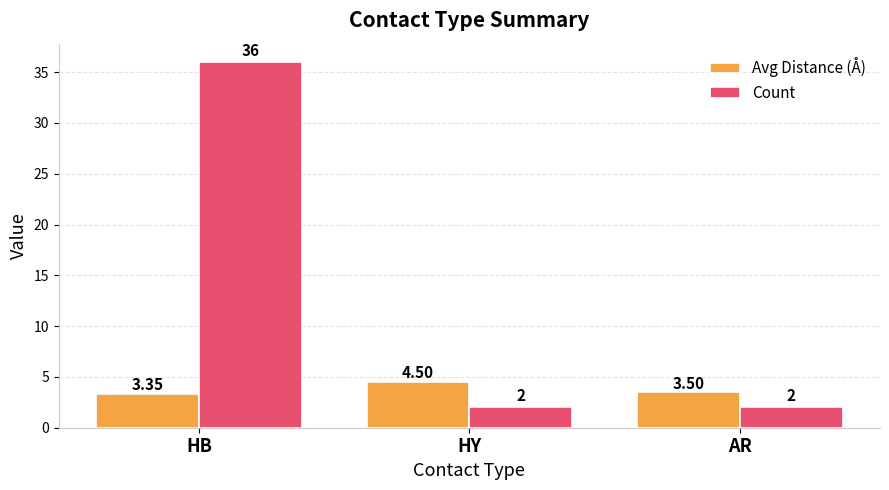

What is the difference between the highest and lowest values at HB?

32.6